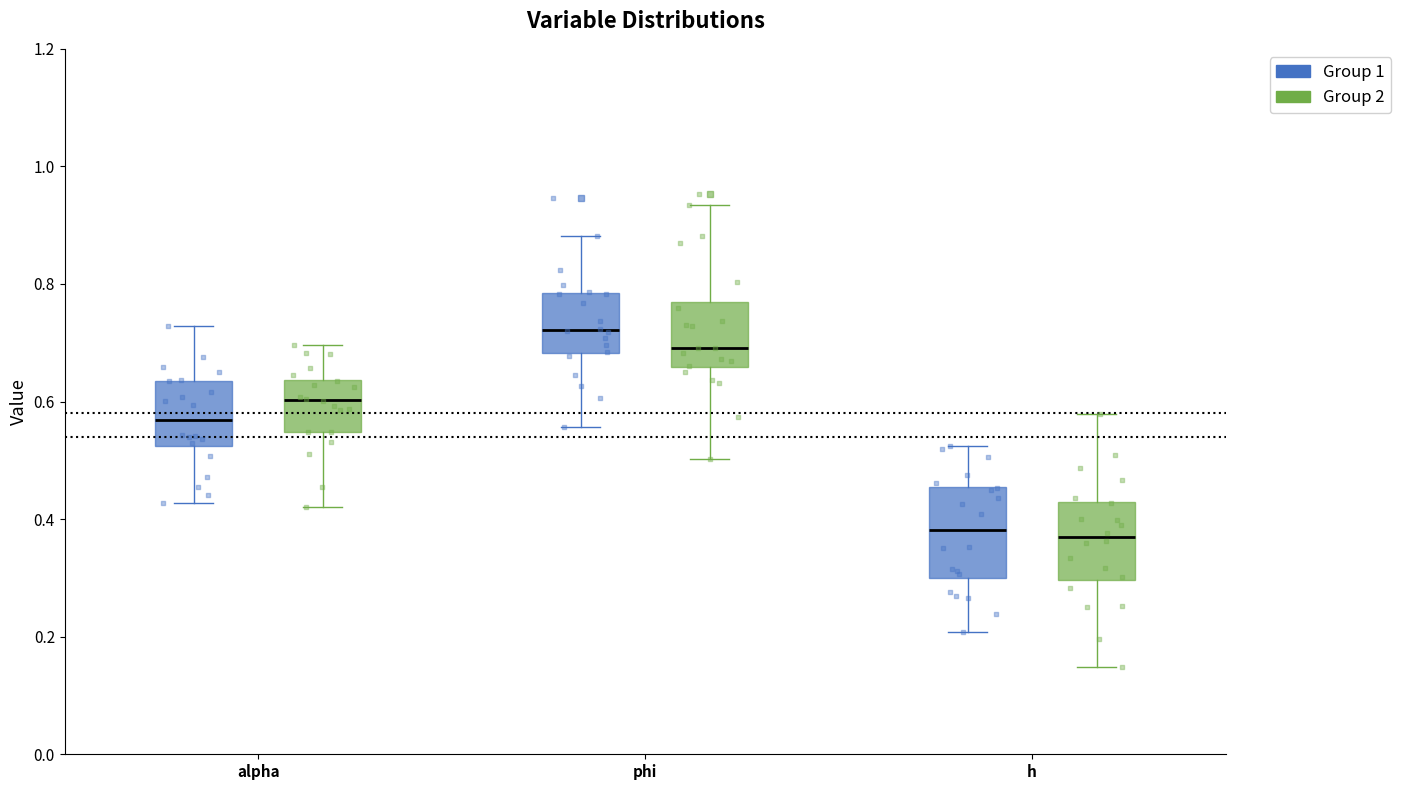

Reading left to right, transcribe this box plot: for each box, give where its median line is, the range the box spans, and where its two whiskers end, as read against the y-axis. The values are not printed on the chart, so give them approximately, as read against the axis.

alpha (Group 1): median 0.56, box 0.52 to 0.64, whiskers 0.42 to 0.72
alpha (Group 2): median 0.60, box 0.54 to 0.64, whiskers 0.42 to 0.70
phi (Group 1): median 0.72, box 0.68 to 0.78, whiskers 0.56 to 0.88
phi (Group 2): median 0.70, box 0.66 to 0.76, whiskers 0.50 to 0.94
h (Group 1): median 0.38, box 0.30 to 0.46, whiskers 0.20 to 0.52
h (Group 2): median 0.36, box 0.30 to 0.42, whiskers 0.14 to 0.58